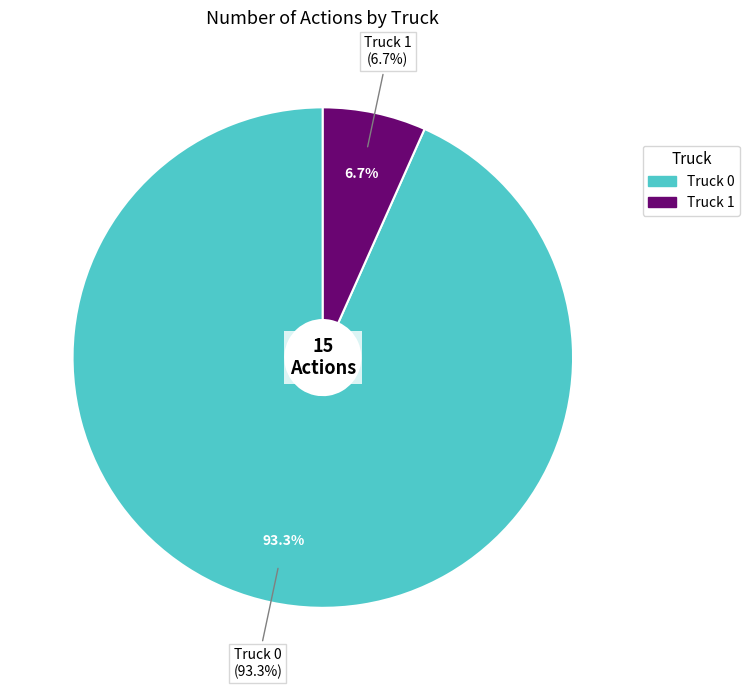

How many segments does this pie chart have?

2